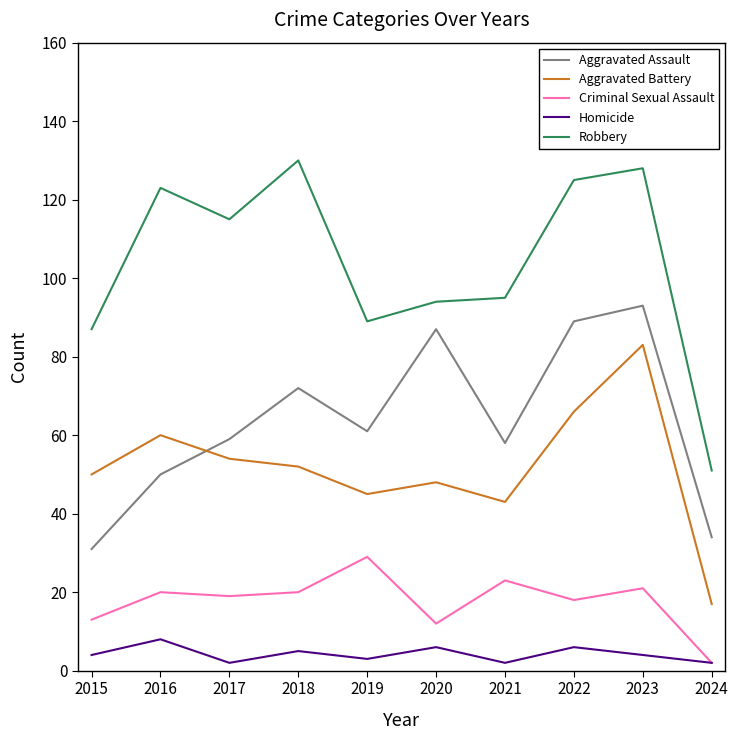

What is the difference between the maximum and second lowest values in the Criminal Sexual Assault series?

17